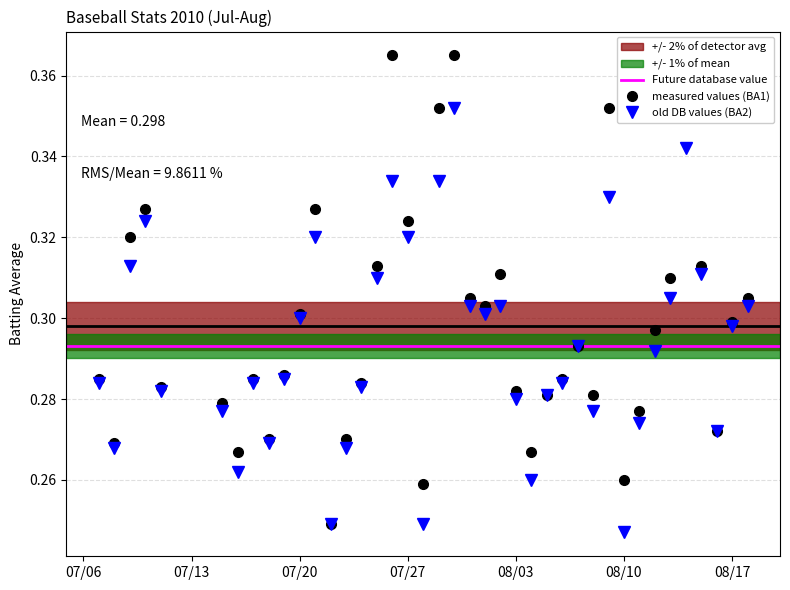

What is the value of the Batting Average1 point at the 13th from the left?

0.2